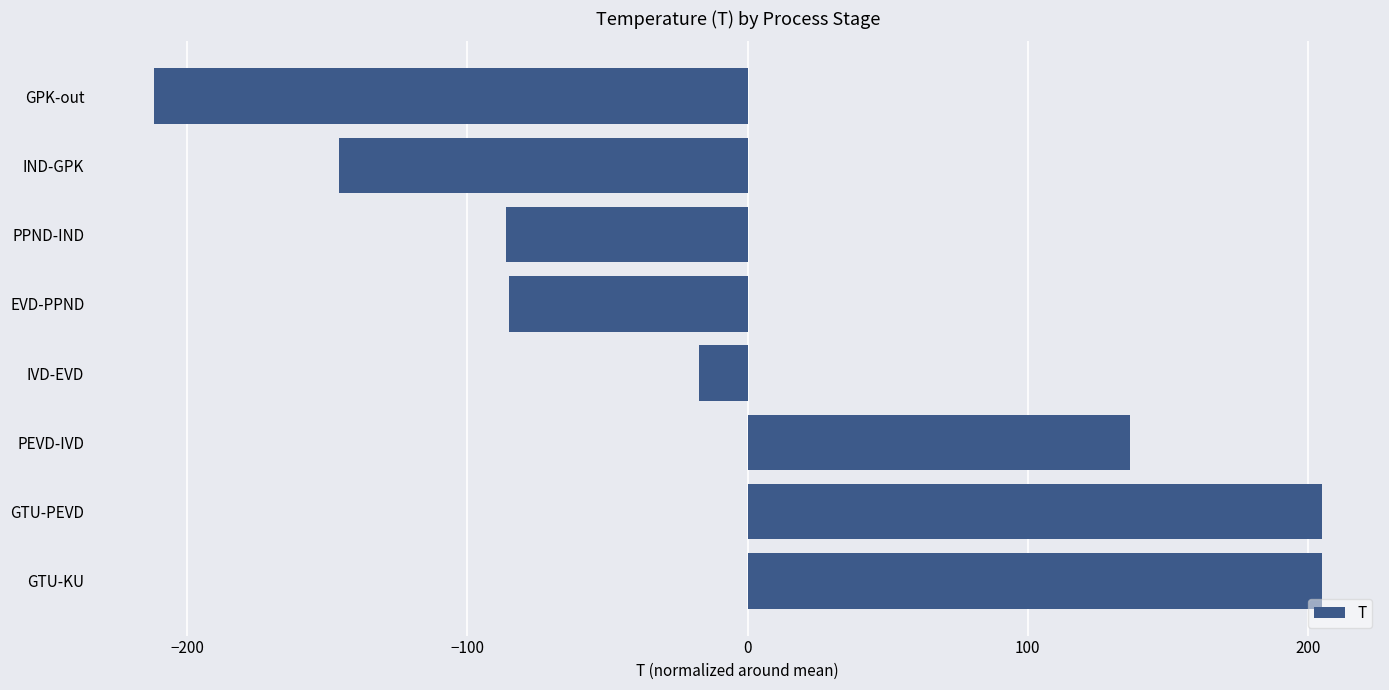

How many data points are less than -17?

5